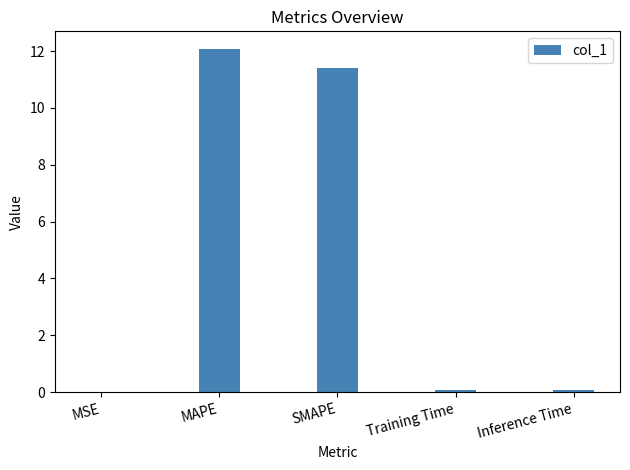

What is the sum of all values?

23.6